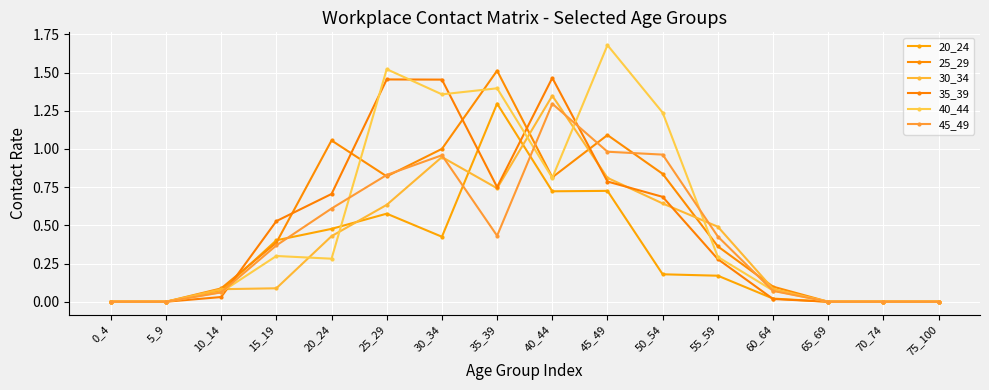

How many lines are shown in the chart?

6